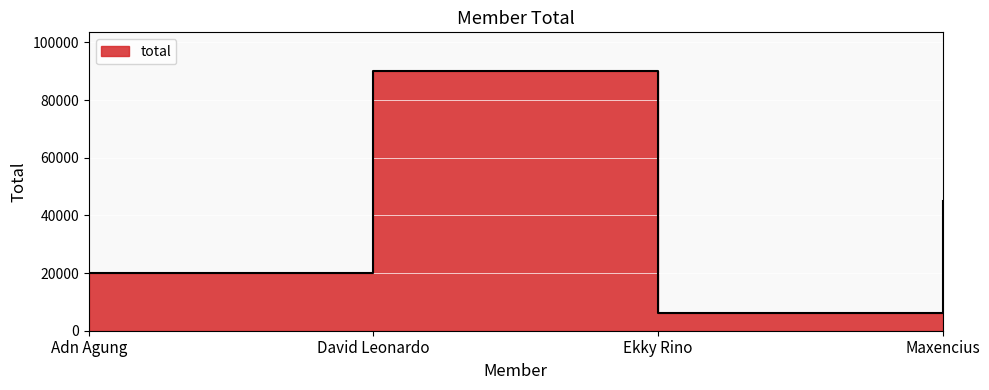

Count the number of values greater than 45000.

1